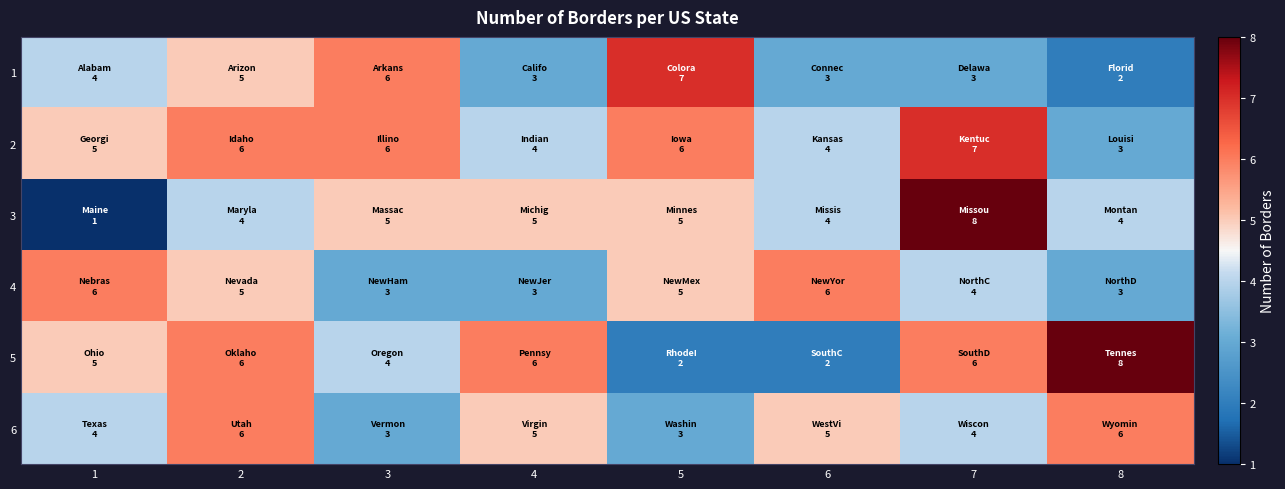

Reading left to right, extract all data points from this chart.

1: 1=4	2=5	3=6	4=3	5=7	6=3	7=3	8=2
2: 1=5	2=6	3=6	4=4	5=6	6=4	7=7	8=3
3: 1=1	2=4	3=5	4=5	5=5	6=4	7=8	8=4
4: 1=6	2=5	3=3	4=3	5=5	6=6	7=4	8=3
5: 1=5	2=6	3=4	4=6	5=2	6=2	7=6	8=8
6: 1=4	2=6	3=3	4=5	5=3	6=5	7=4	8=6